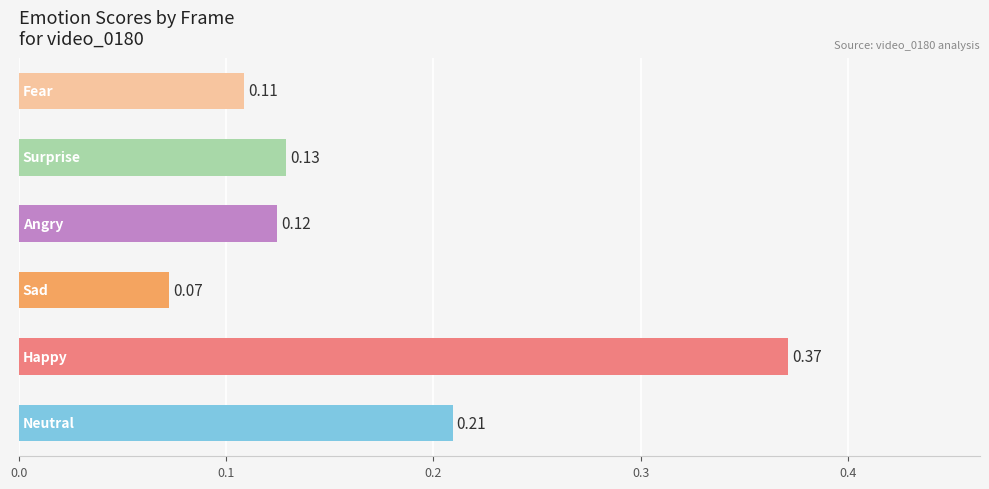

Does the chart contain any negative values?

No